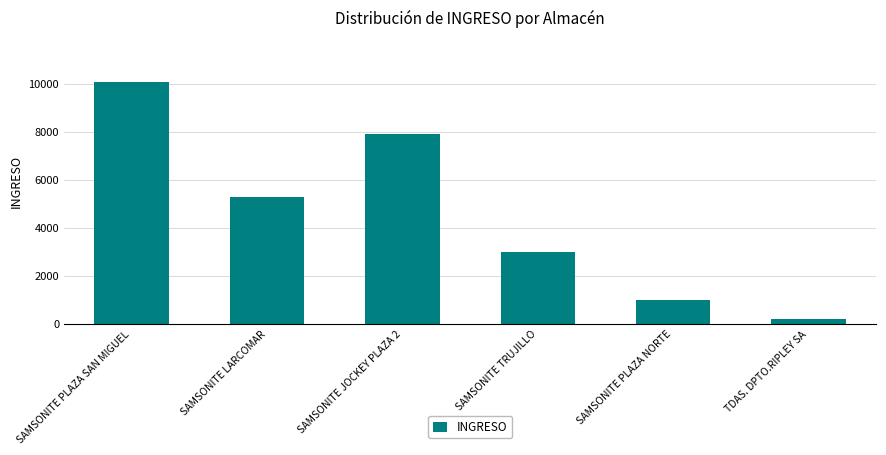

What is the sum of the values at TDAS. DPTO.RIPLEY SA and SAMSONITE LARCOMAR?

5500